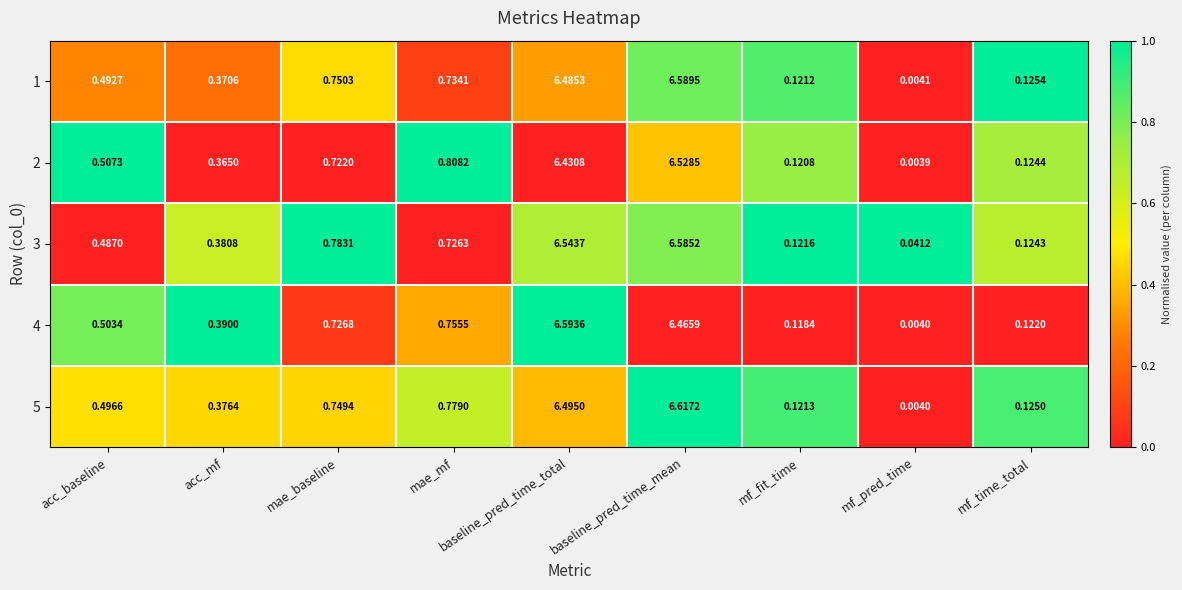

Which category has the highest value in the 1 series?

baseline_pred_time_mean